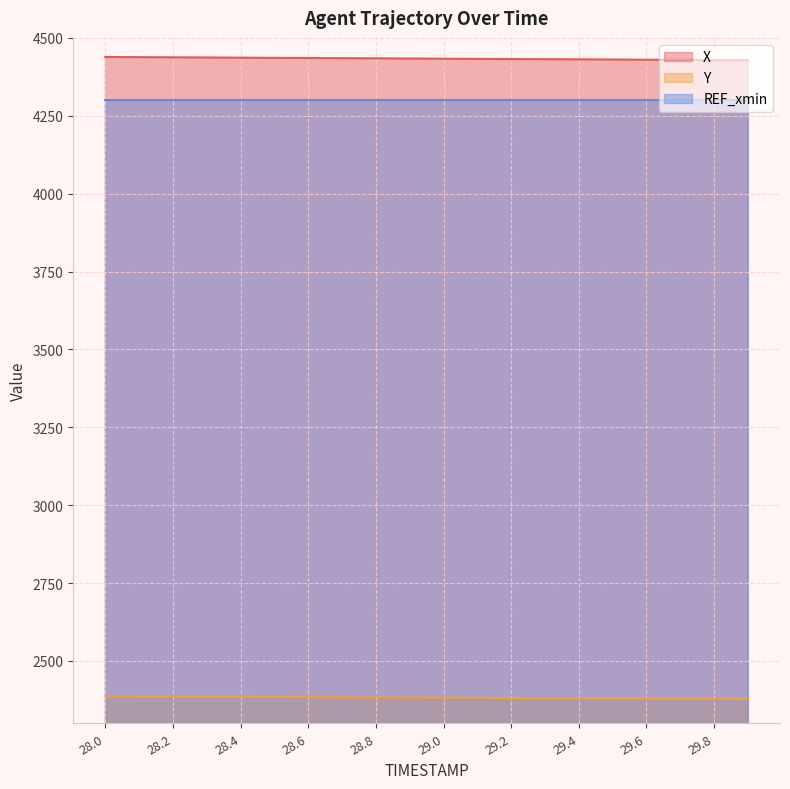

What are all the series names shown in the legend?

X, Y, REF_xmin